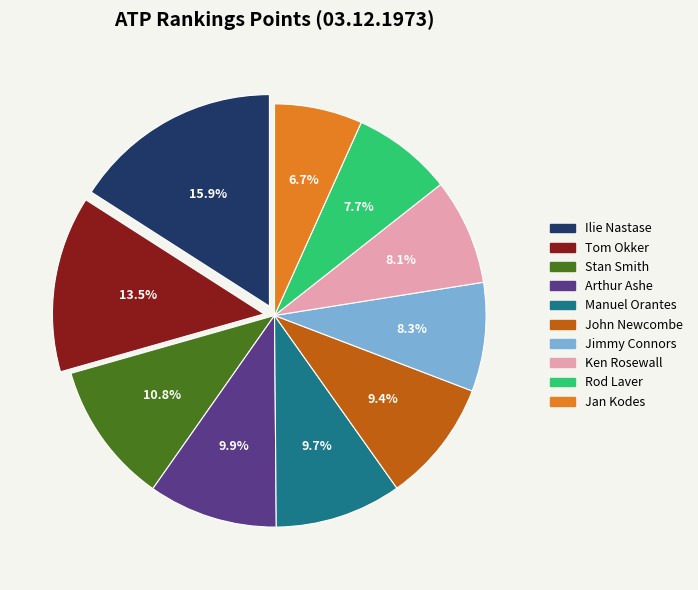

Count the number of slices in the pie.

10